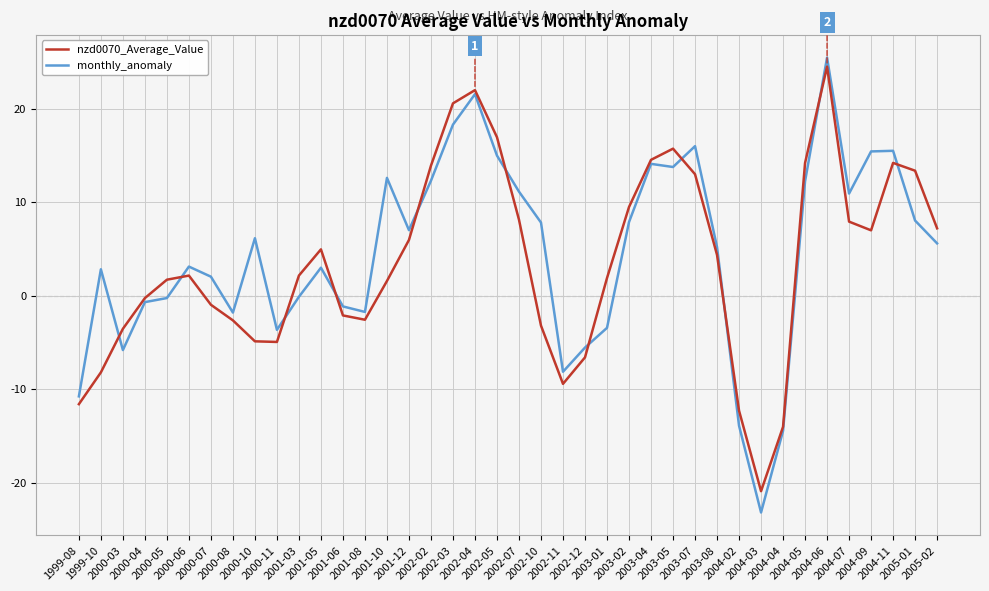

The value of nzd0070_Average_Value at 2002-02 is 23.3. True or false?

False